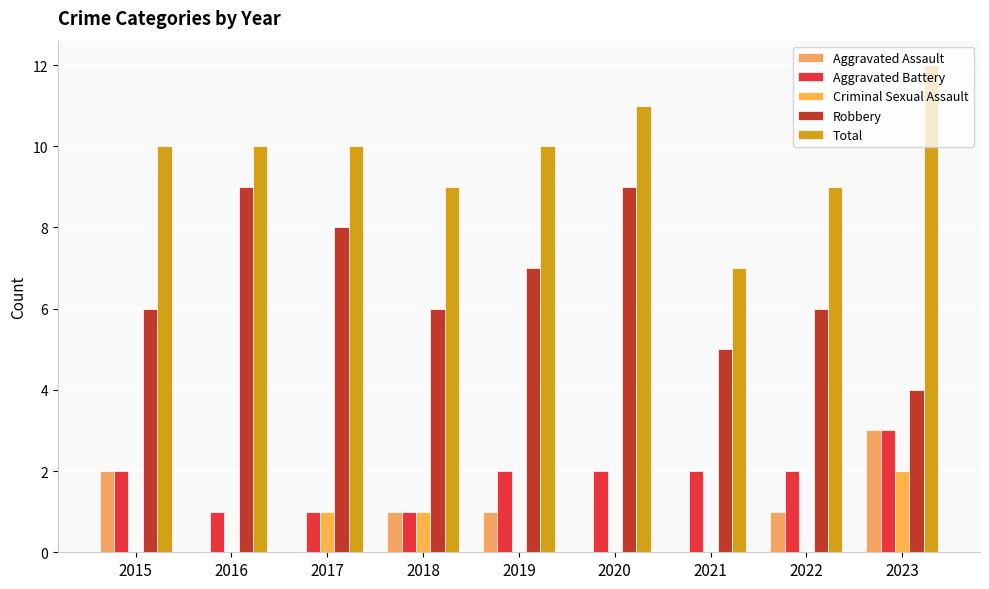

How many groups of bars are there?

9